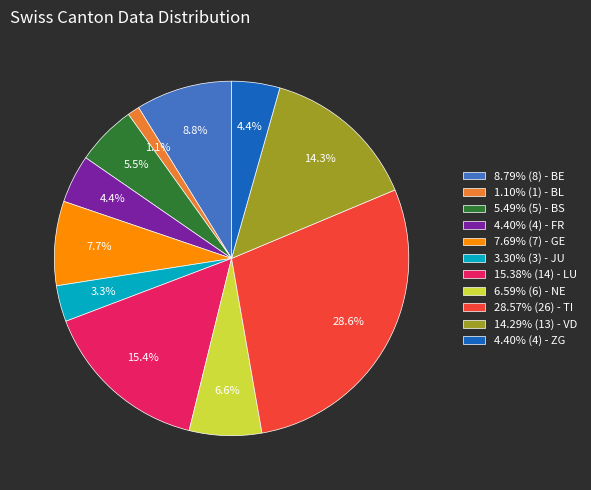

Is there a majority slice in this chart?

No